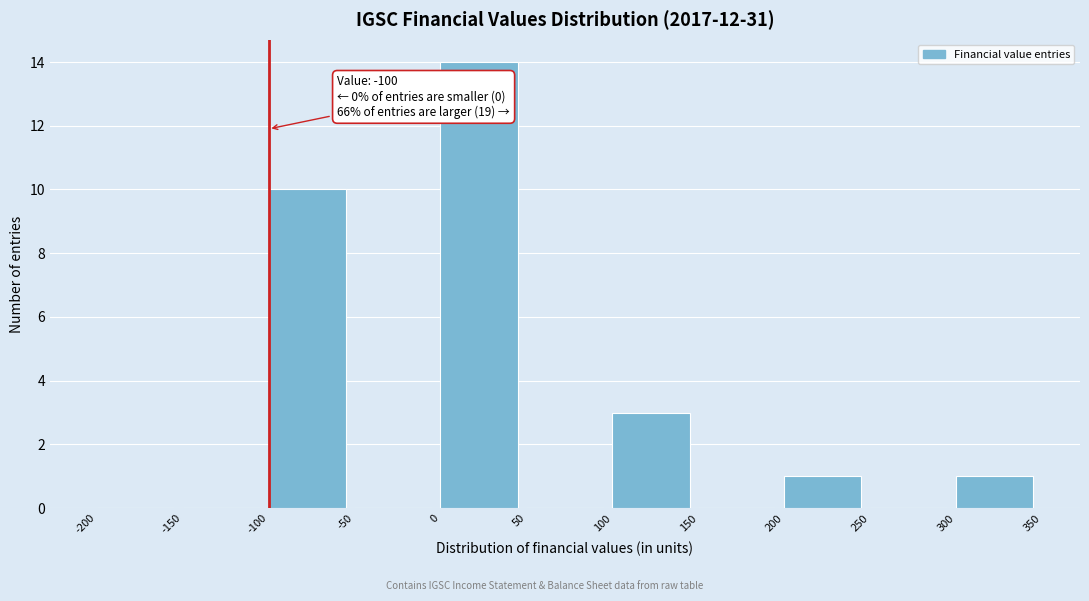

Which range on the x-axis has the tallest bar?

0 to 50